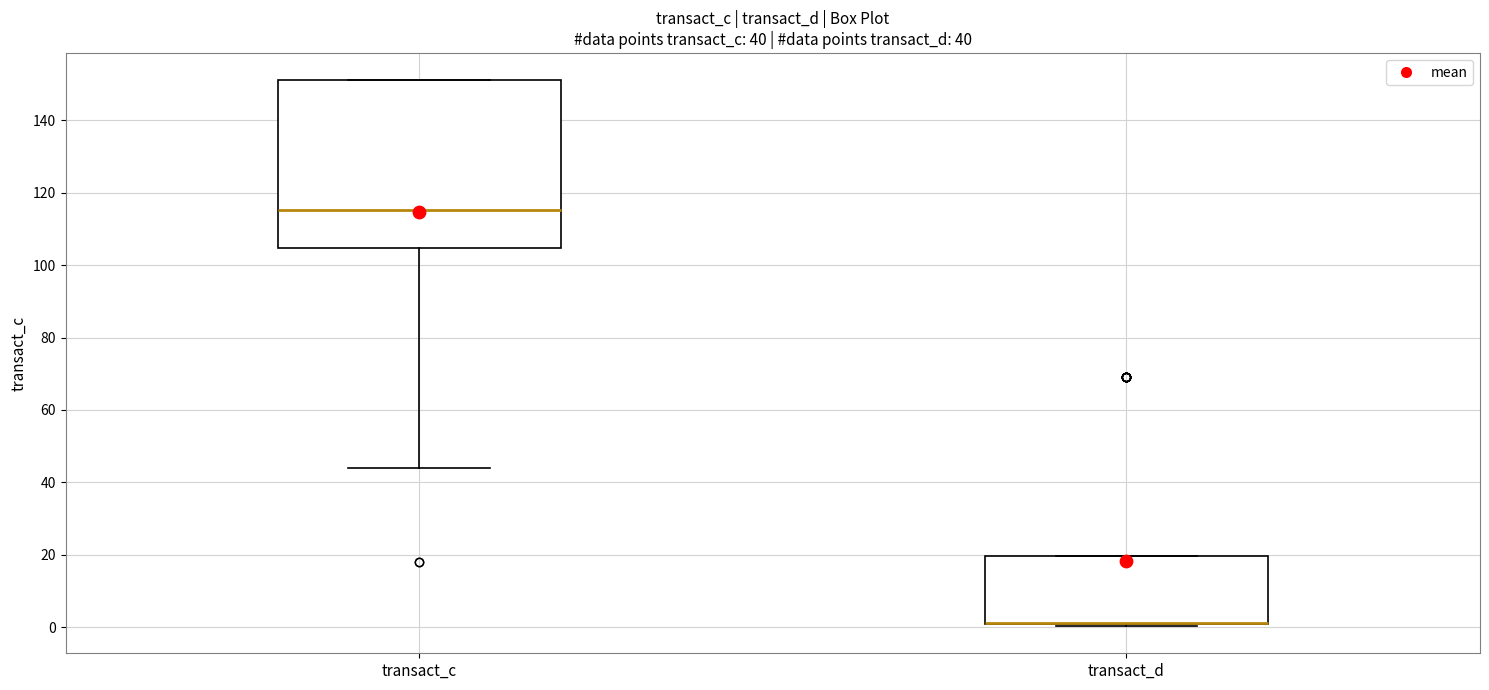

Which box is the tallest, from its lower edge to its upper edge?

transact_c